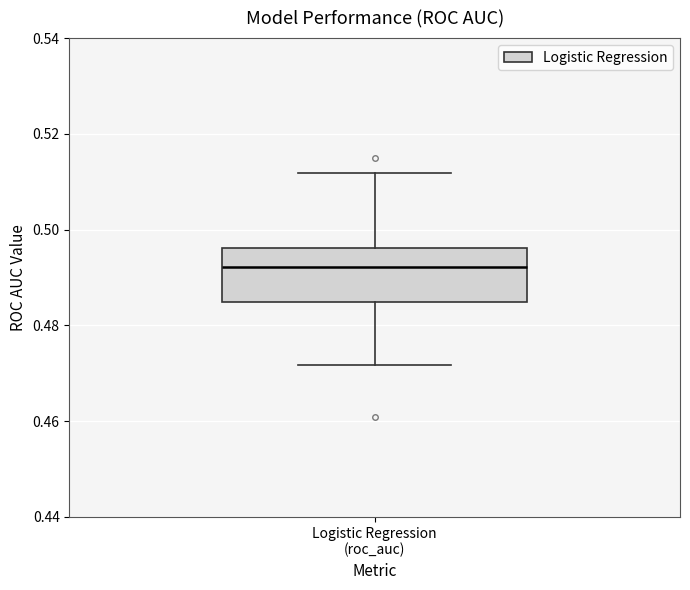

Where is the lower edge of the box for Logistic Regression (roc_auc) on the y-axis? The values are not printed on the chart, so give them approximately, as read against the axis.

0.484